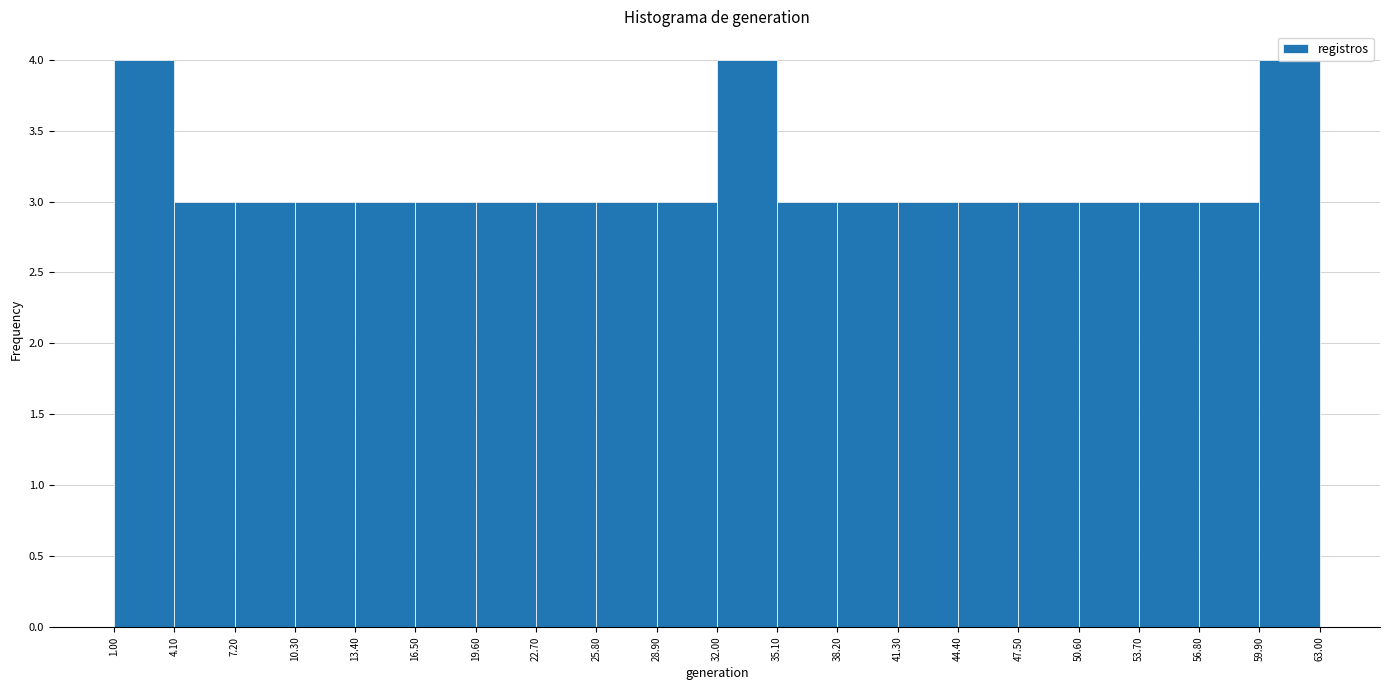

What is the height of the bar covering 13.40 to 16.50 on the x-axis? The values are not printed on the chart, so give them approximately, as read against the axis.

3